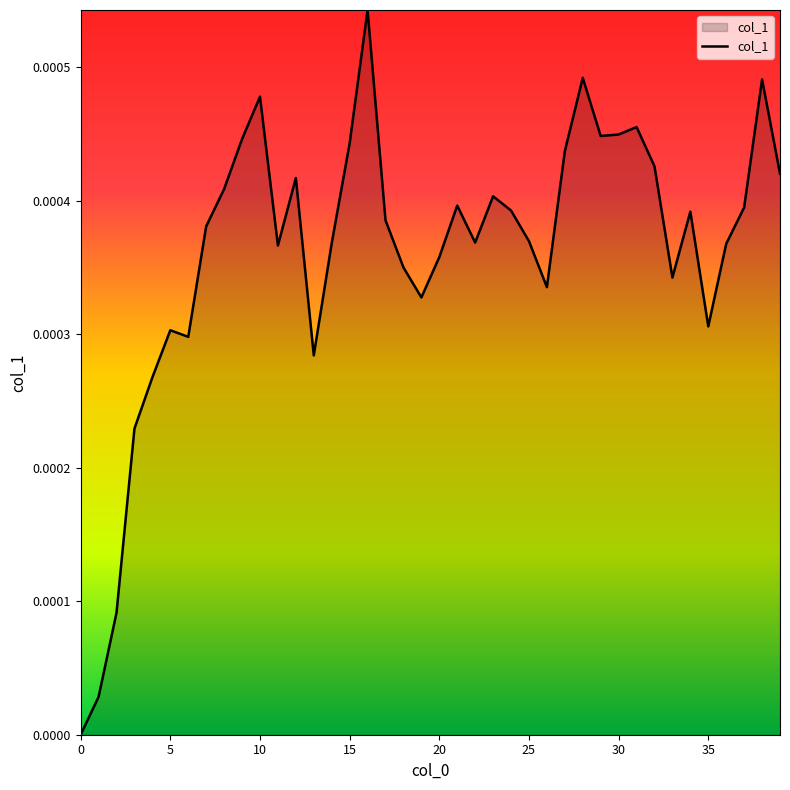

List the labels in order of value, smallest first.

0, 1, 2, 3, 4, 13, 6, 5, 35, 19, 26, 33, 18, 20, 11, 36, 14, 22, 25, 7, 17, 34, 24, 37, 21, 23, 8, 12, 39, 32, 27, 15, 9, 29, 30, 31, 10, 38, 28, 16